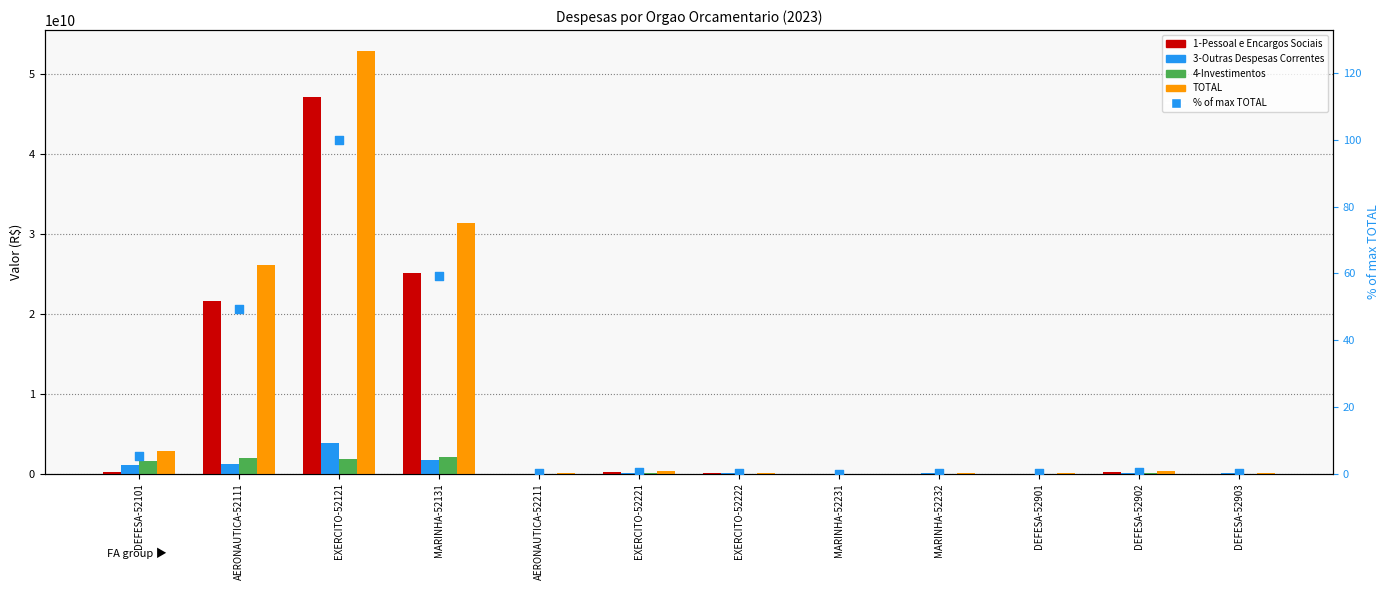

At which category is the sum across all series the highest?

EXERCITO-52121